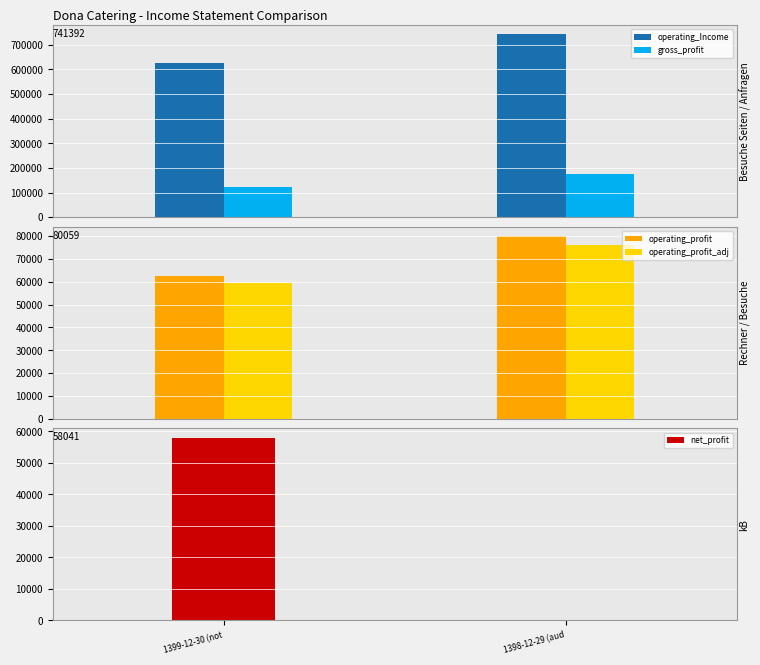

What position from the left is 1399-12-30 (not?

1